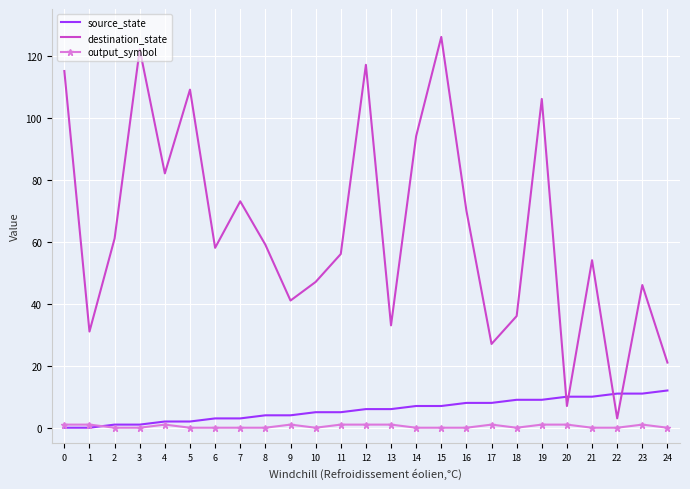

Is the value of destination_state at 1 greater than the value of output_symbol at 24?

Yes